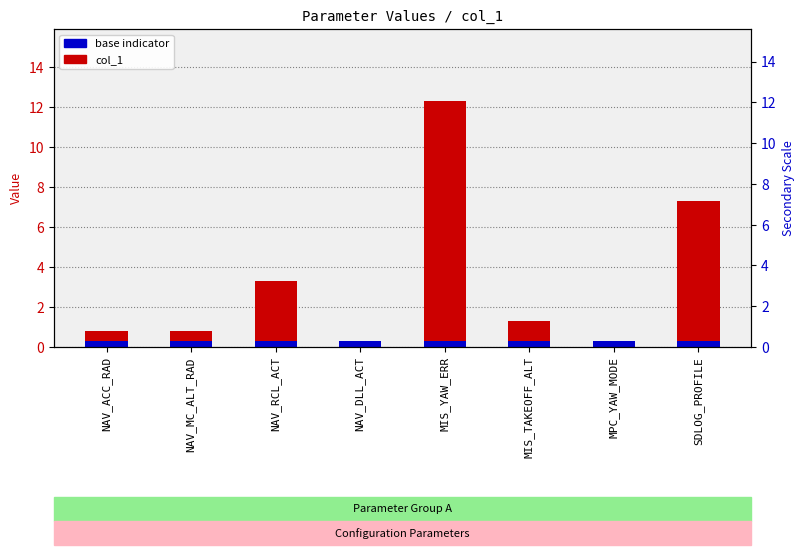

Which category has the lowest value across all series?

NAV_DLL_ACT